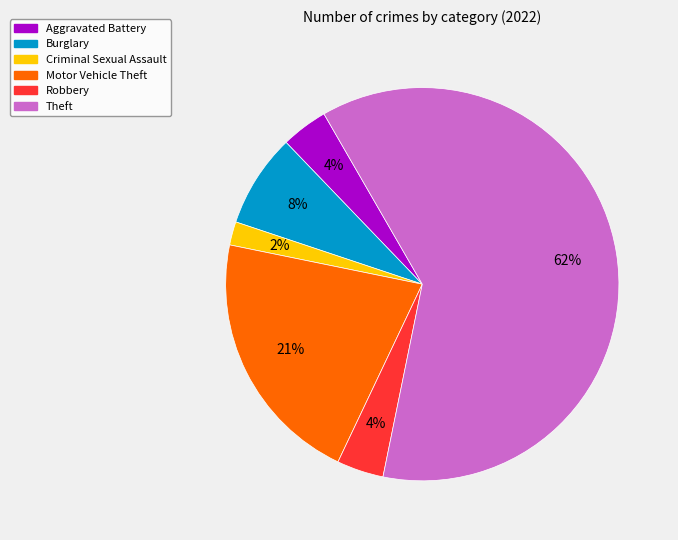

To the nearest percent, what is the average slice percentage?

17%